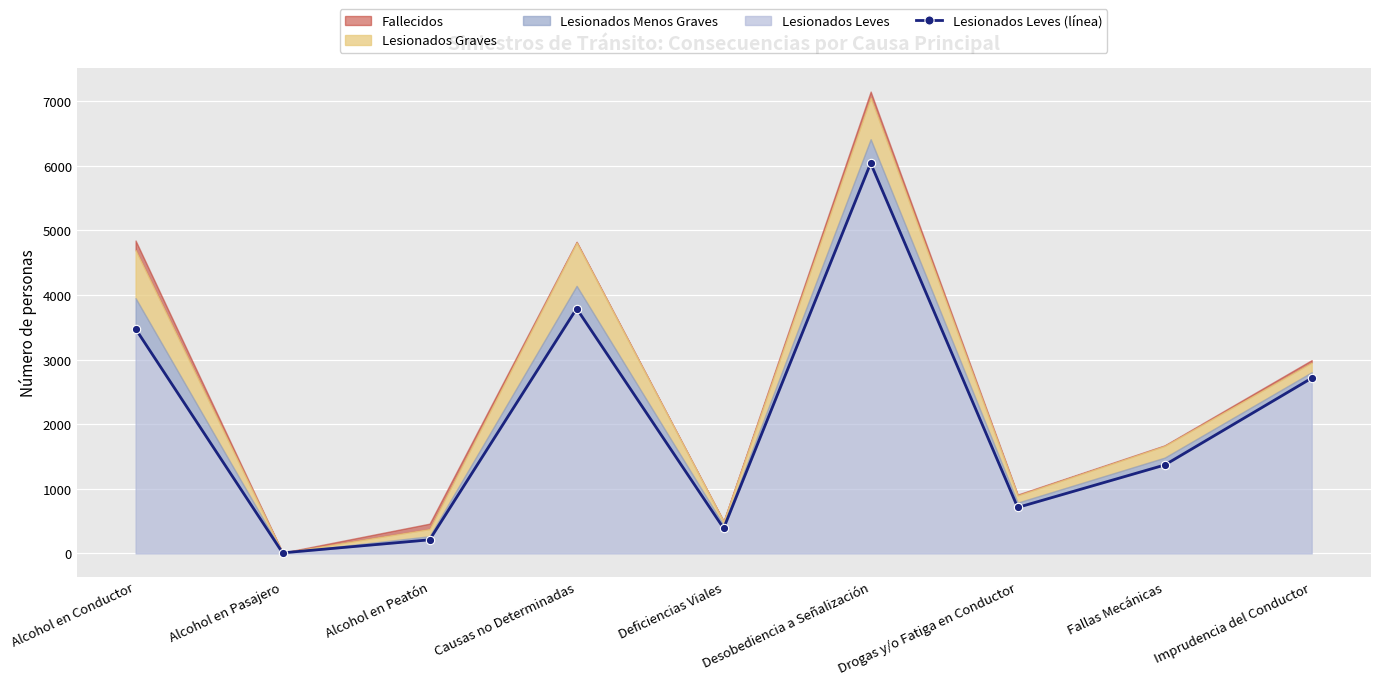

Reading left to right, transcribe all the data shown in this chart.

3477	9	211	3791	389	6041	712	1369	2714